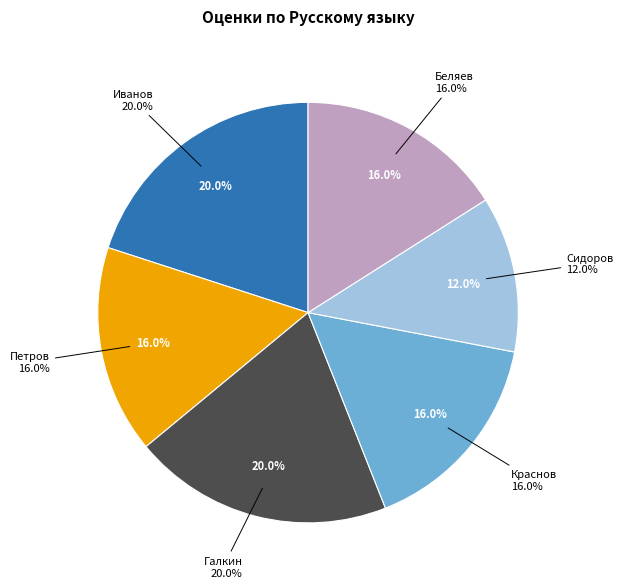

What is the smallest slice in the pie chart?

Сидоров